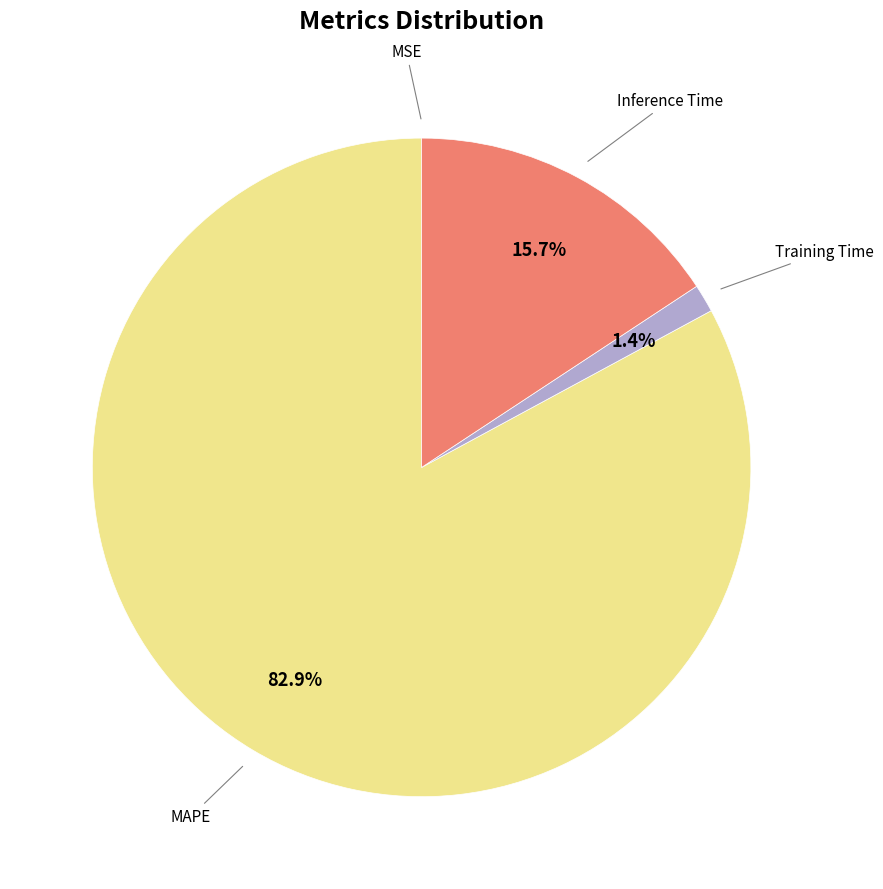

Is there any slice that represents more than half of the pie?

Yes